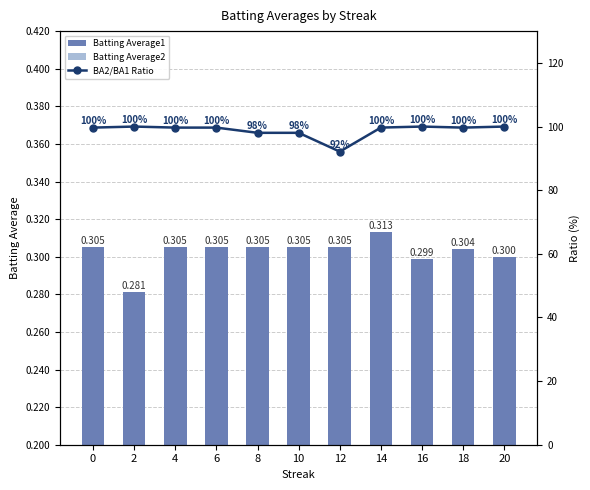

The Batting Average2 Ratio series shows 98.0 at 8. True or false?

True